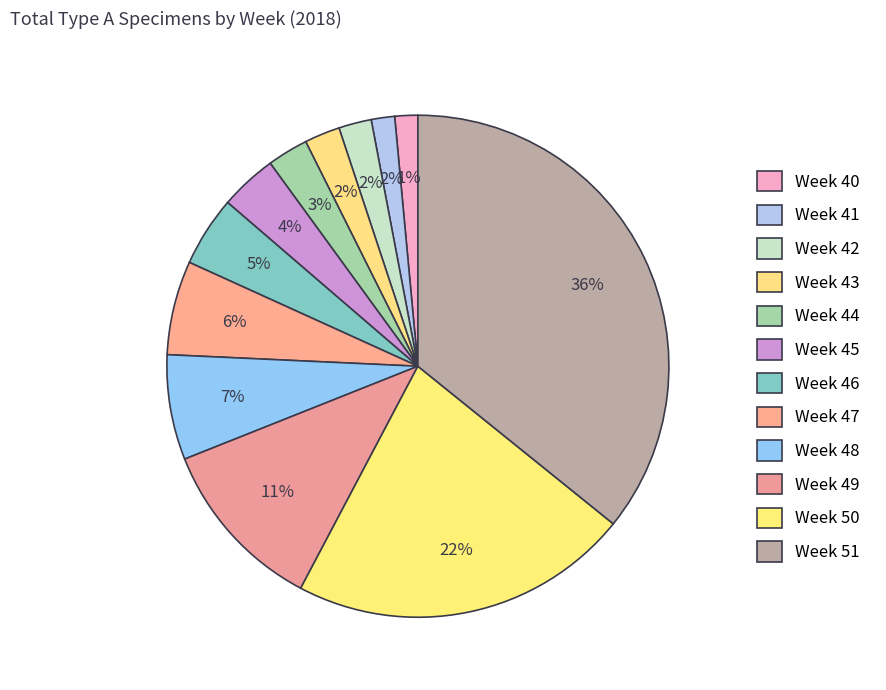

What is the ratio of the value at Week 44 to the value at Week 45?

0.7